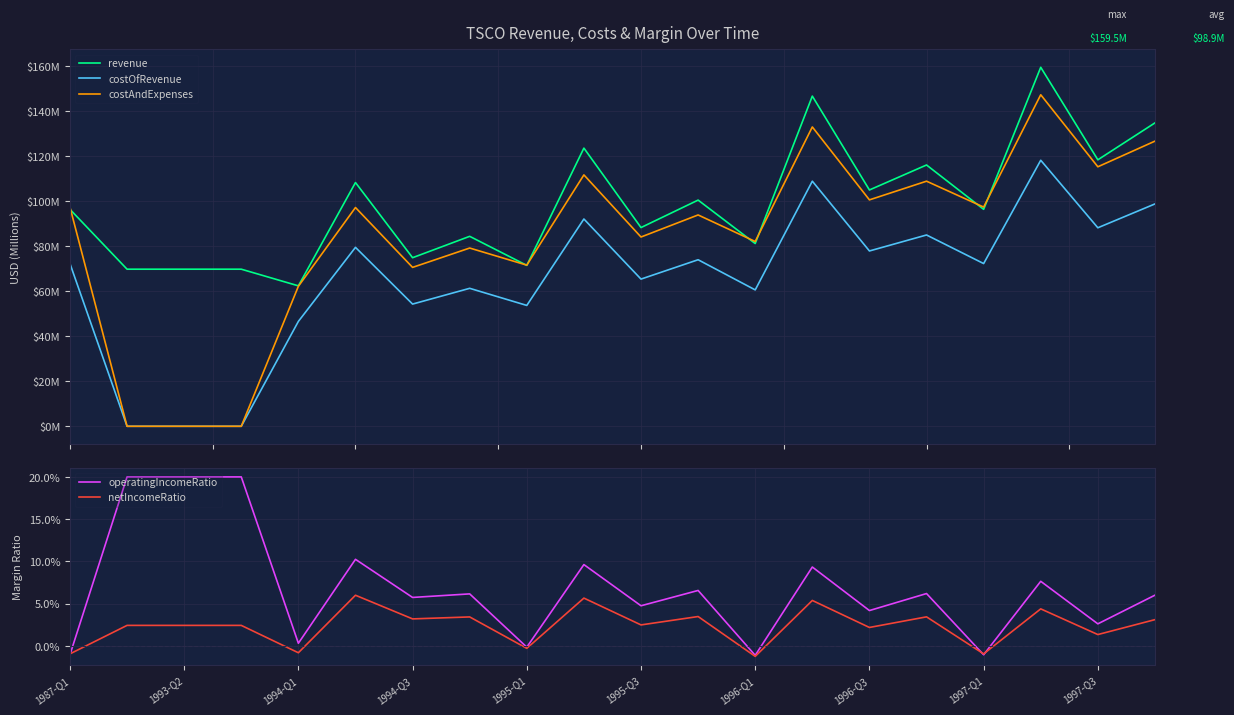

What is the average value of the revenue series?

98.9